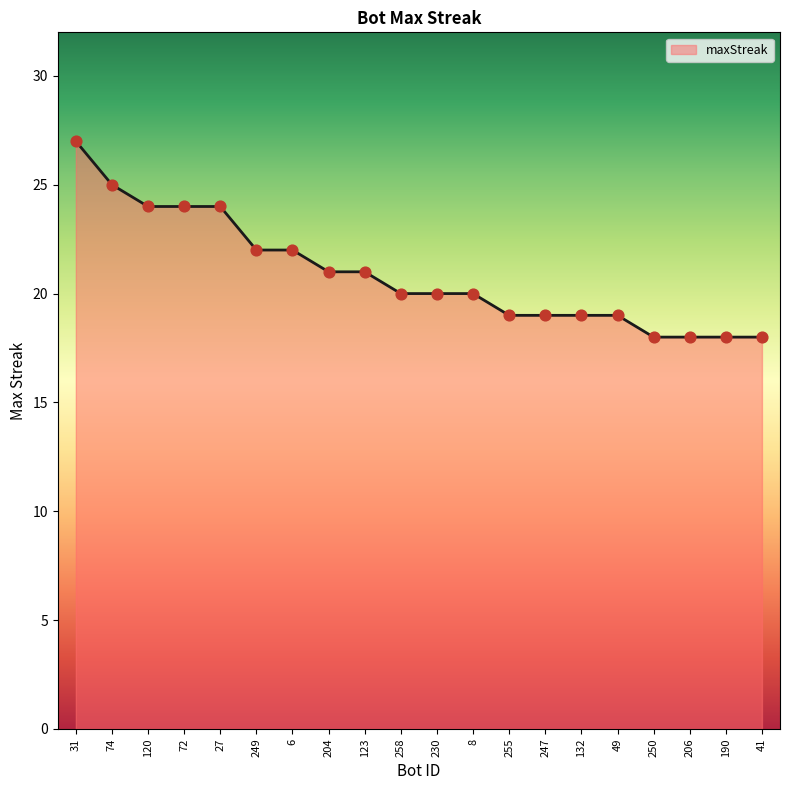

What is the change in value from 120 to 255?

-5